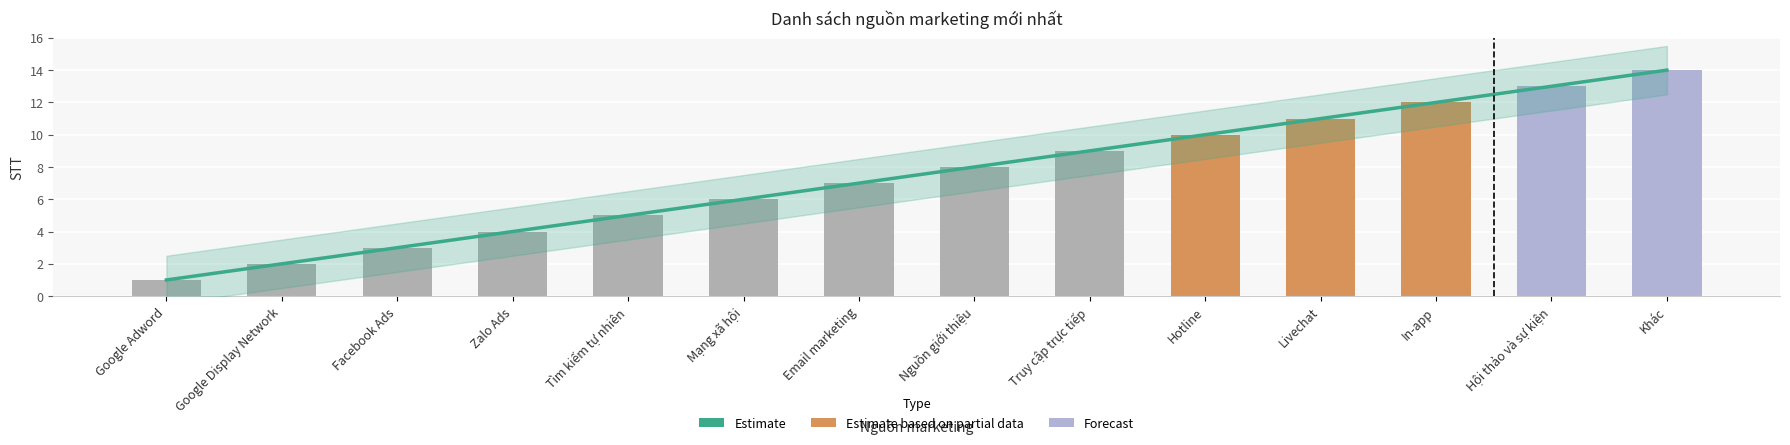

List the labels in order of value, largest first.

Khác, Hội thảo và sự kiện, In-app, Livechat, Hotline, Truy cập trực tiếp, Nguồn giới thiệu, Email marketing, Mạng xã hội, Tìm kiếm tự nhiên, Zalo Ads, Facebook Ads, Google Display Network, Google Adword